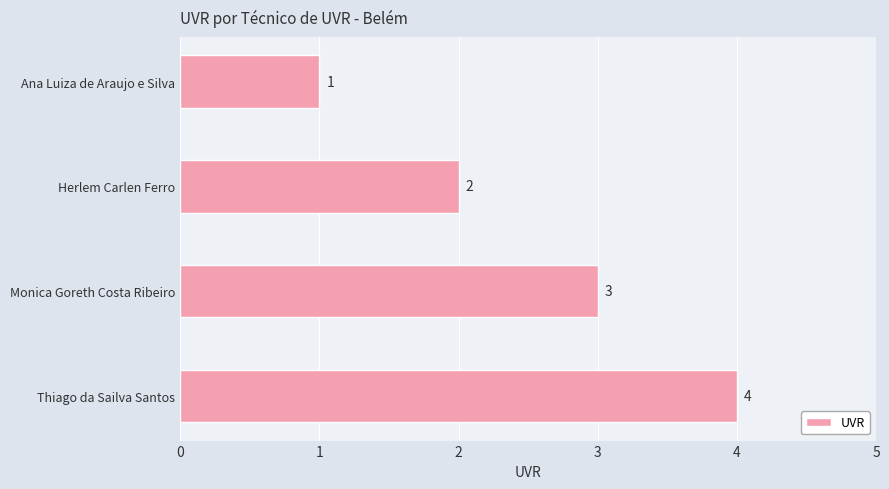

The chart shows a value of 4 at Thiago da Sailva Santos. True or false?

True